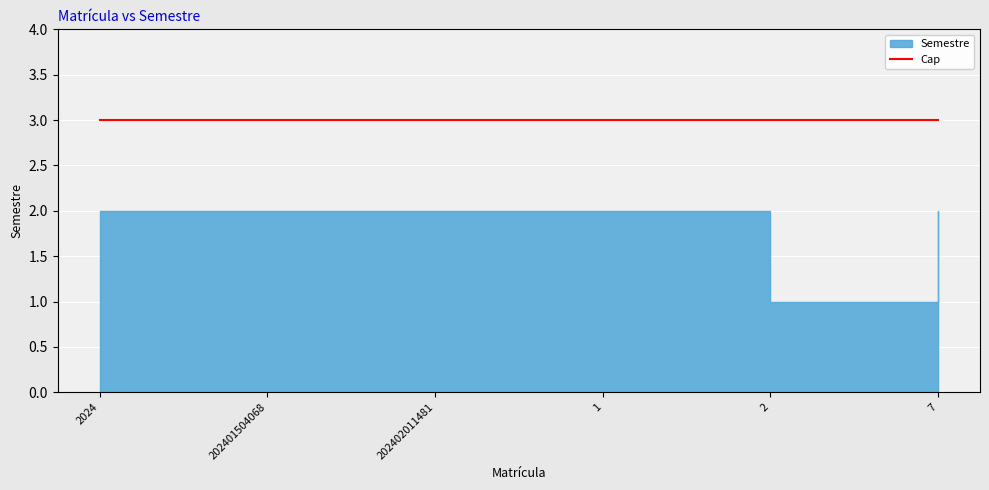

What is the sum of the values at 202401504068 and 7?

4